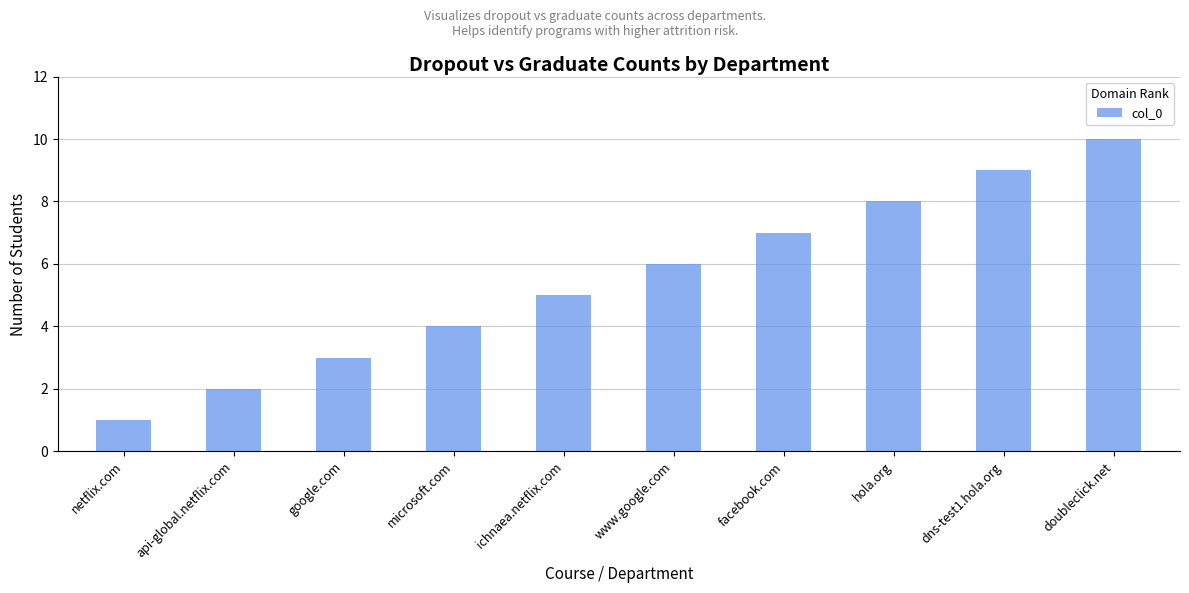

Approximately how many times larger is the value at api-global.netflix.com compared to doubleclick.net?

0.2